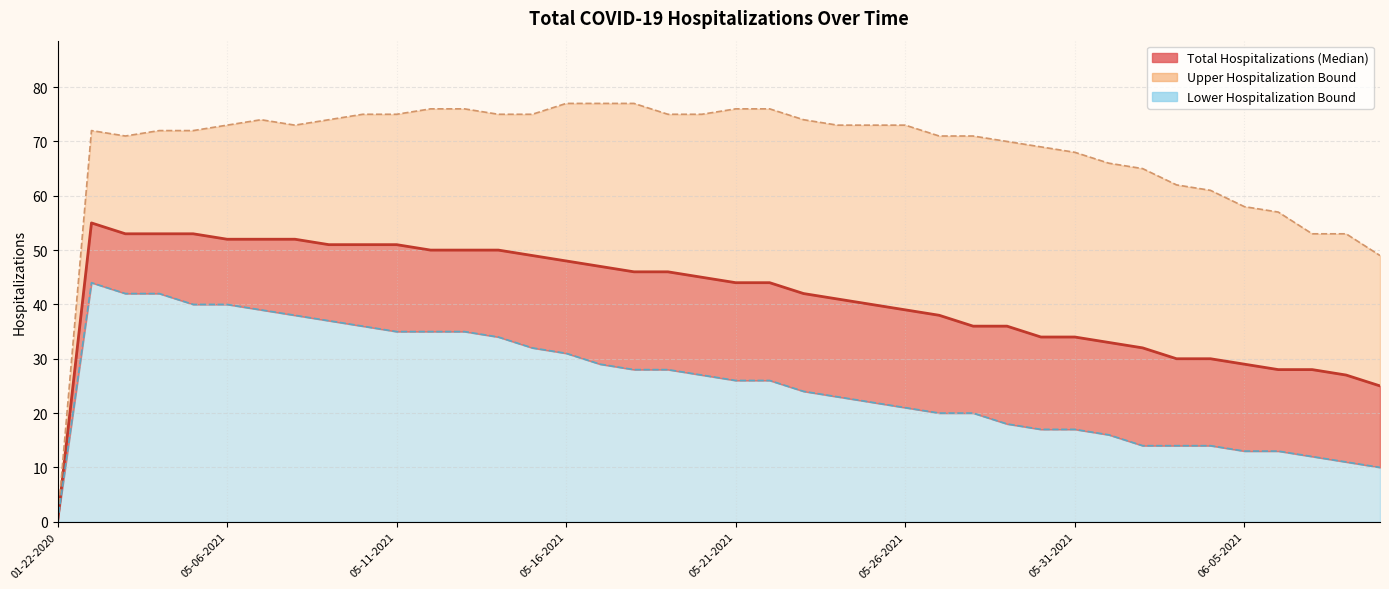

What are all the series names shown in the legend?

Total Hospitalizations (Median), Upper Hospitalization Bound, Lower Hospitalization Bound